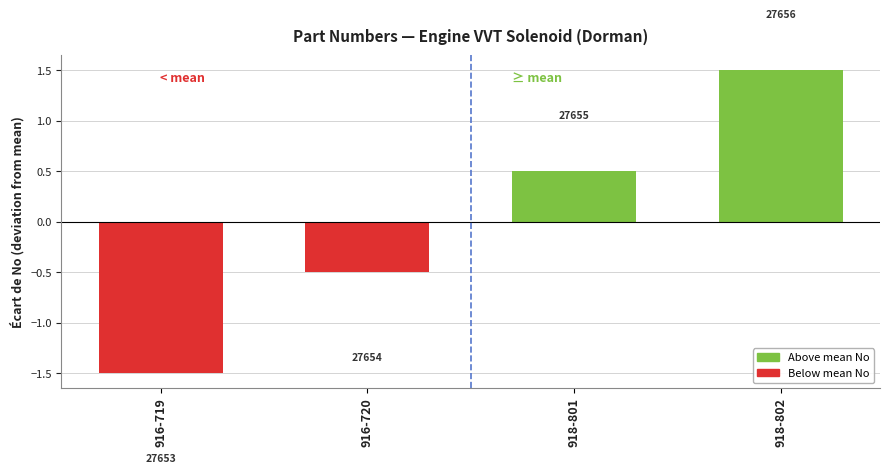

What is the difference between the maximum and minimum values?

3.0